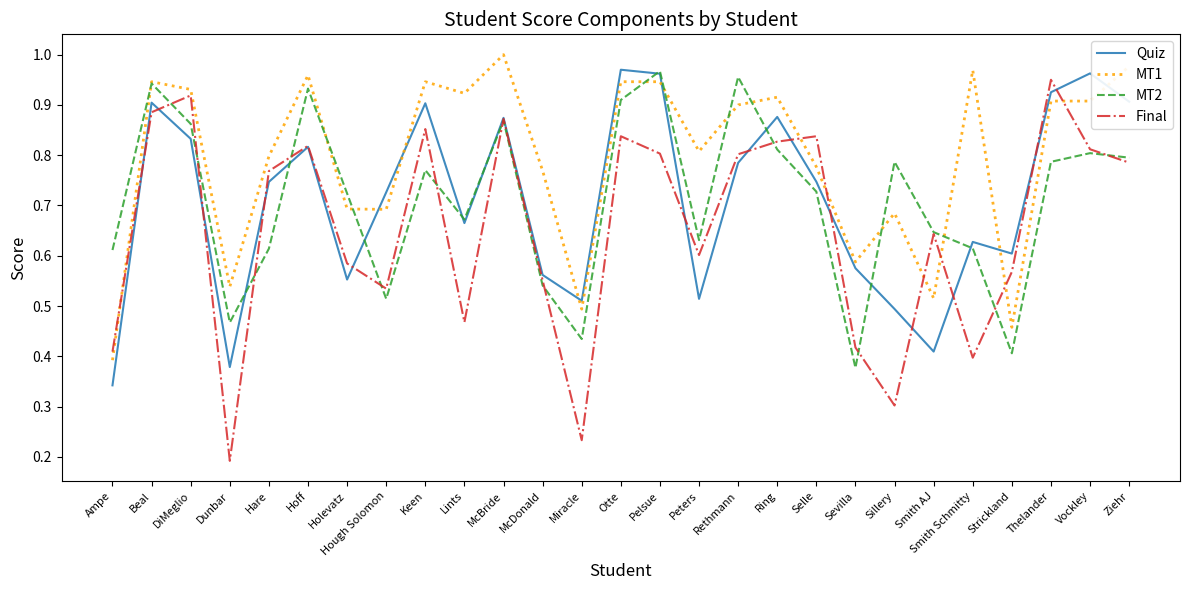

True or false: Quiz has more than 0 points higher than both neighbors.

True